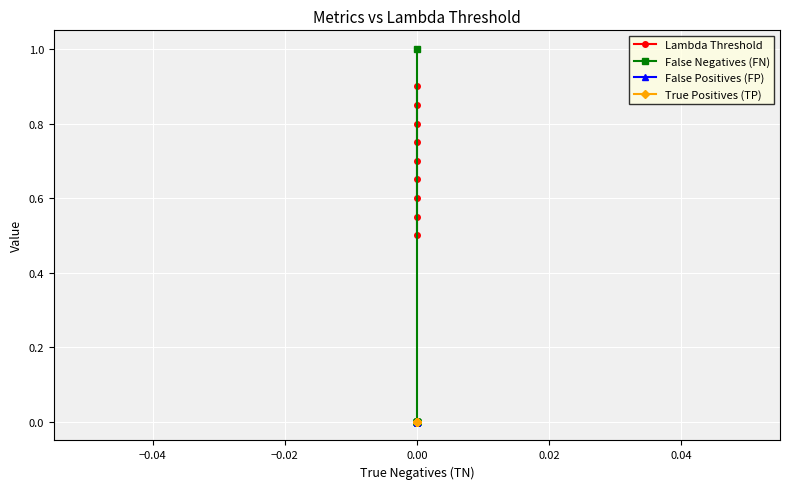

True or false: True Positives (TP) and False Negatives (FN) cross at least once.

False